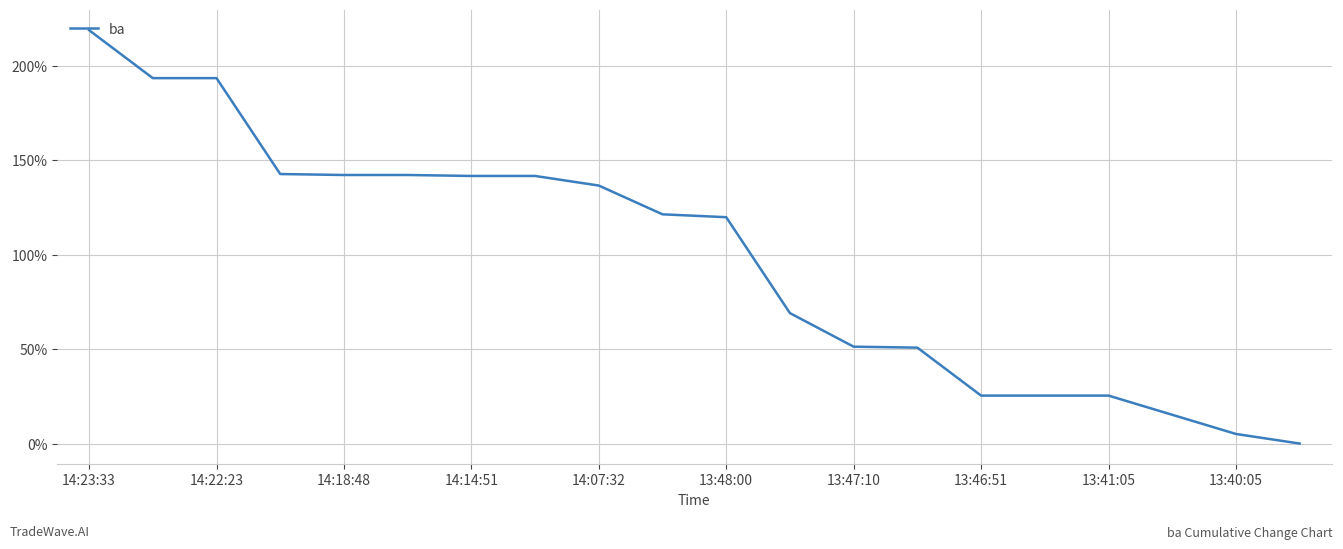

What is the maximum value shown in the chart?

218.8